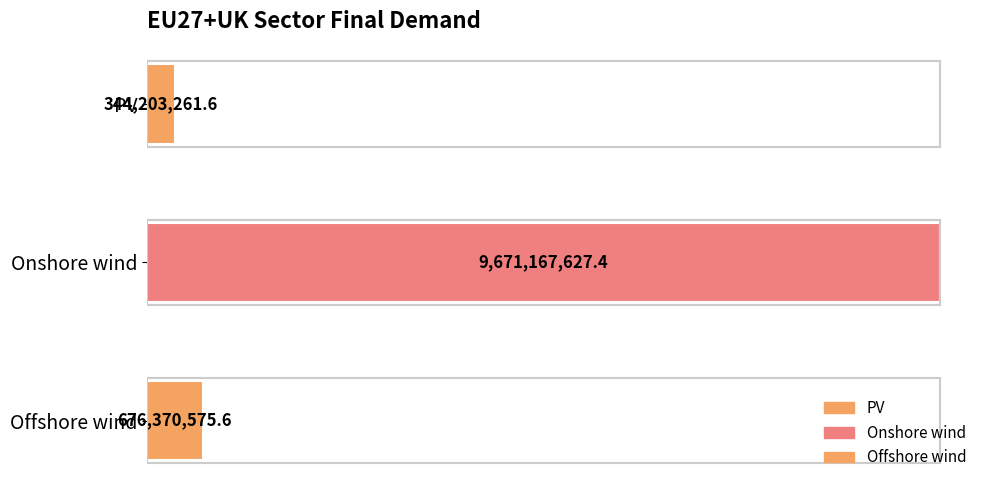

What is the smallest value displayed?

344203261.6